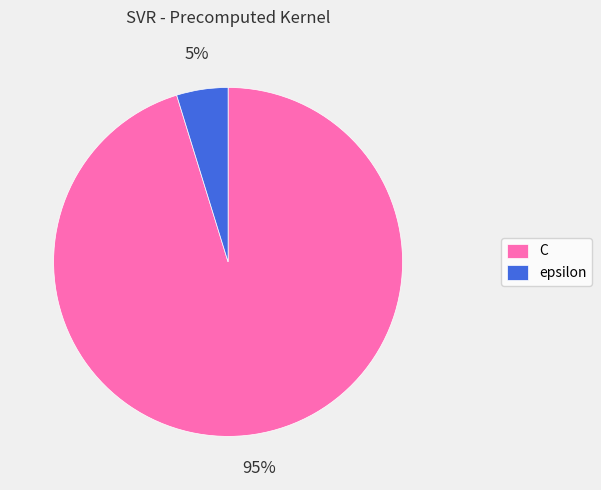

To the nearest percent, what portion does epsilon represent?

5%